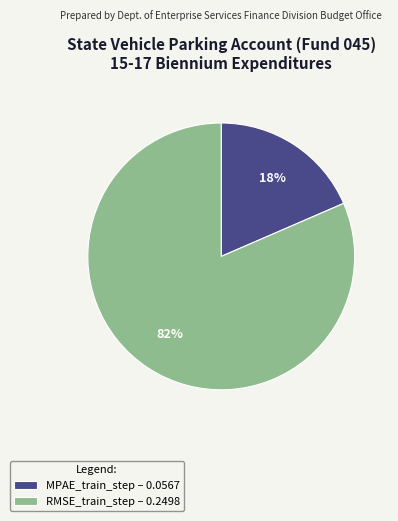

Count the number of slices in the pie.

2